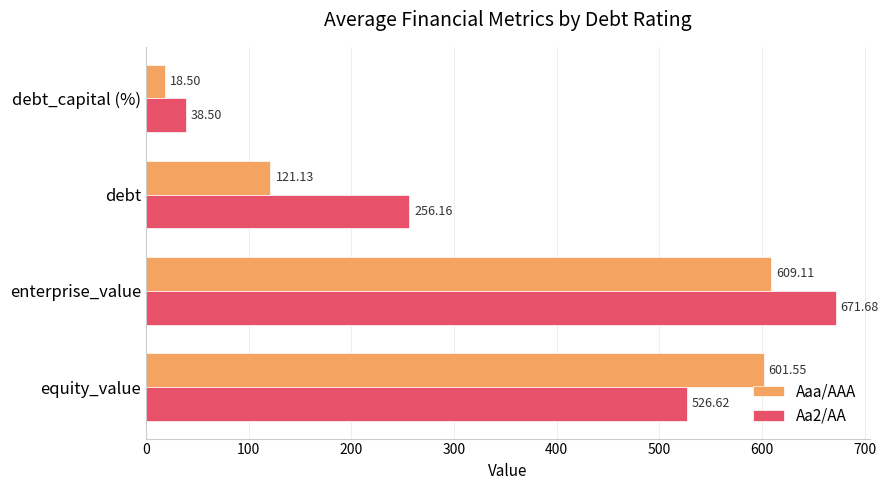

What is the difference between the maximum and minimum values in the Aa2/AA series?

633.2